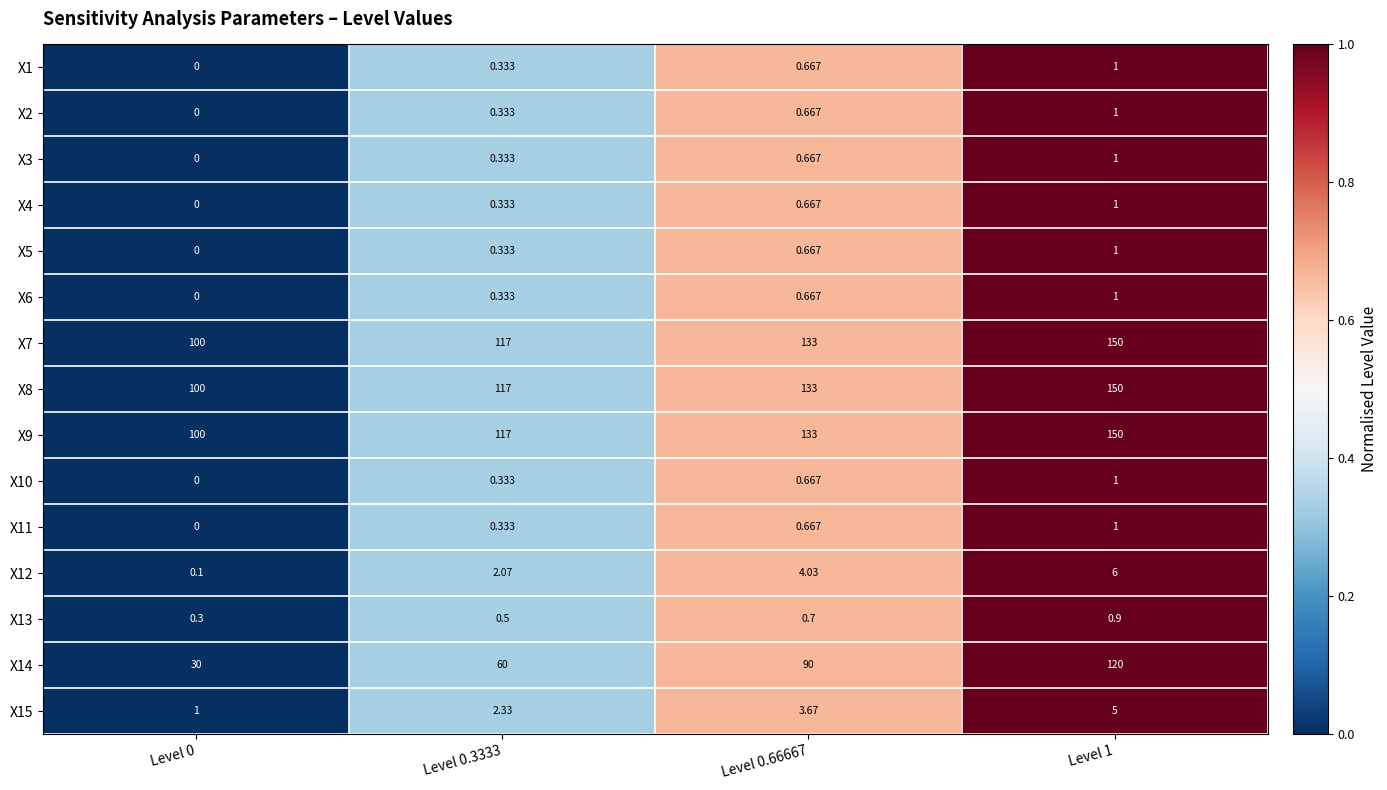

Count the number of data series in this chart.

15